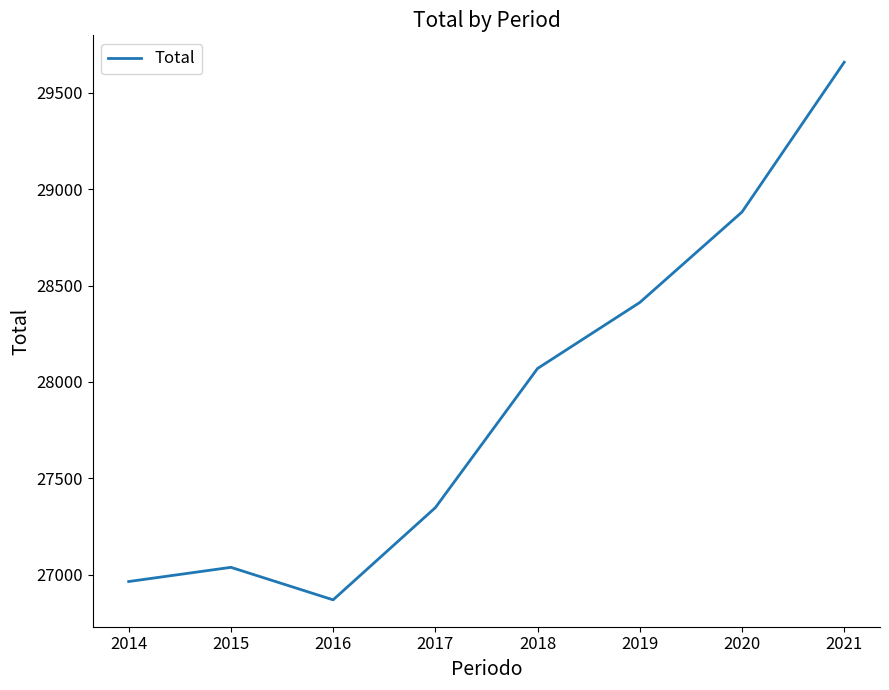

At which category does the data reach its first local peak?

2015